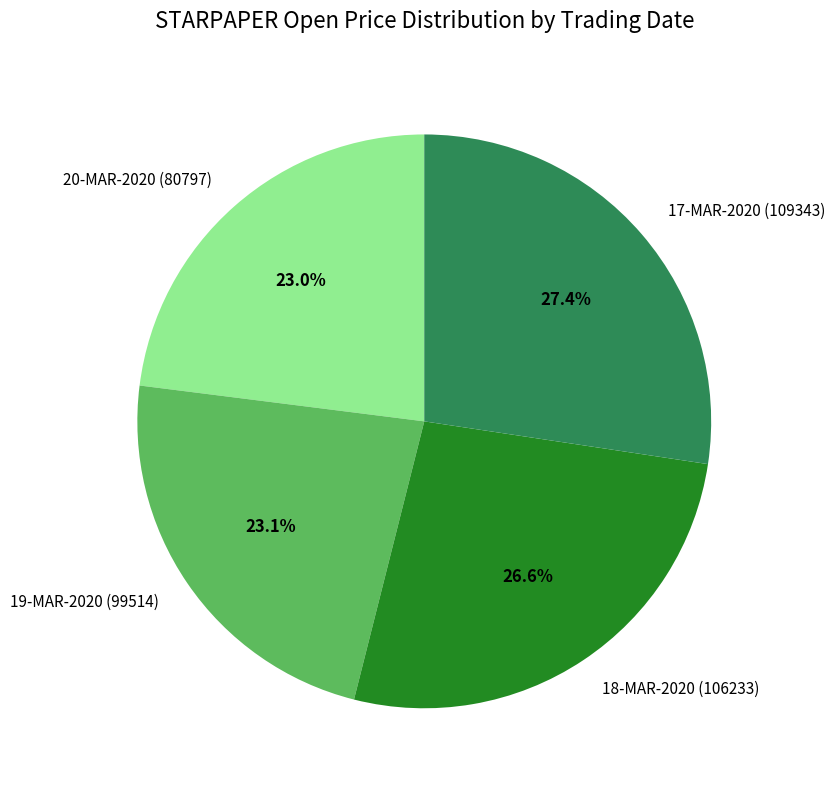

What is the largest slice in the pie chart?

17-MAR-2020 (109343)